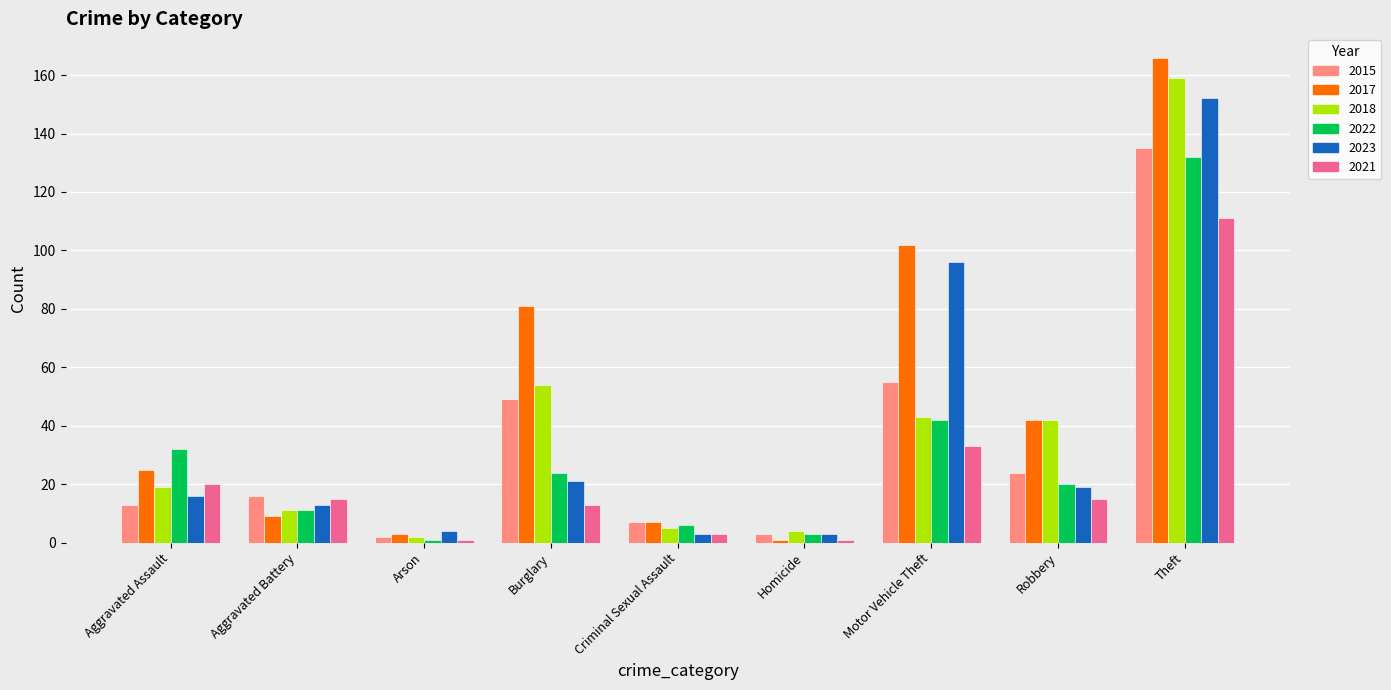

What is the total value across all series at Burglary?

242